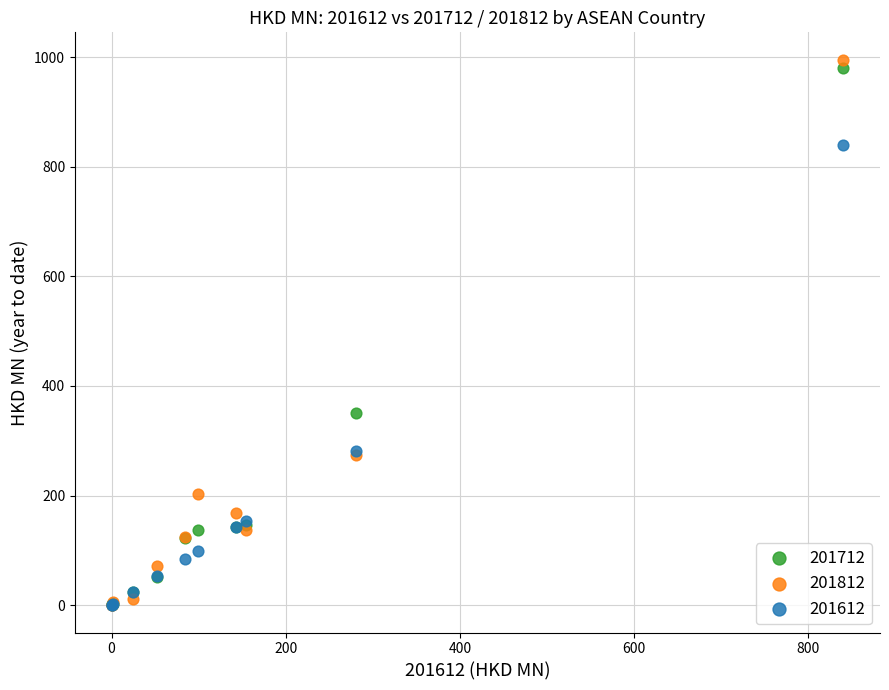

Which series has the largest Y range (max minus min)?

201812